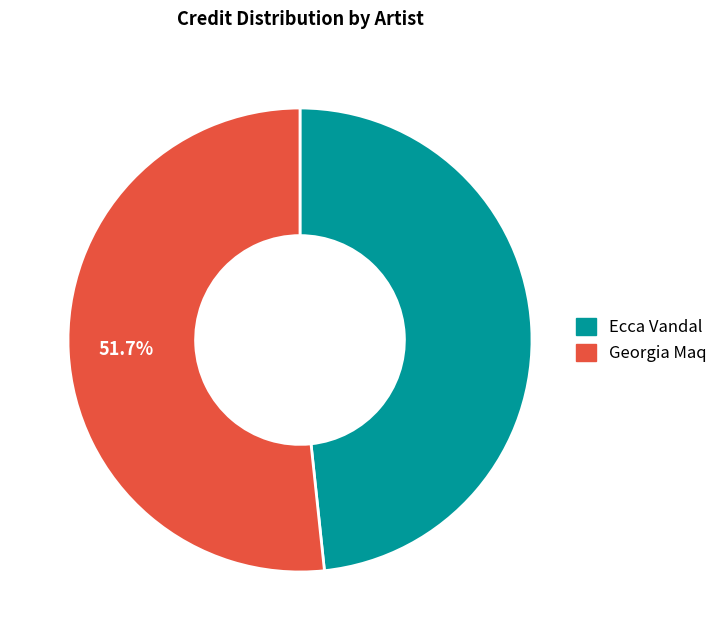

What percentage is the Ecca Vandal slice, to the nearest percent?

48%